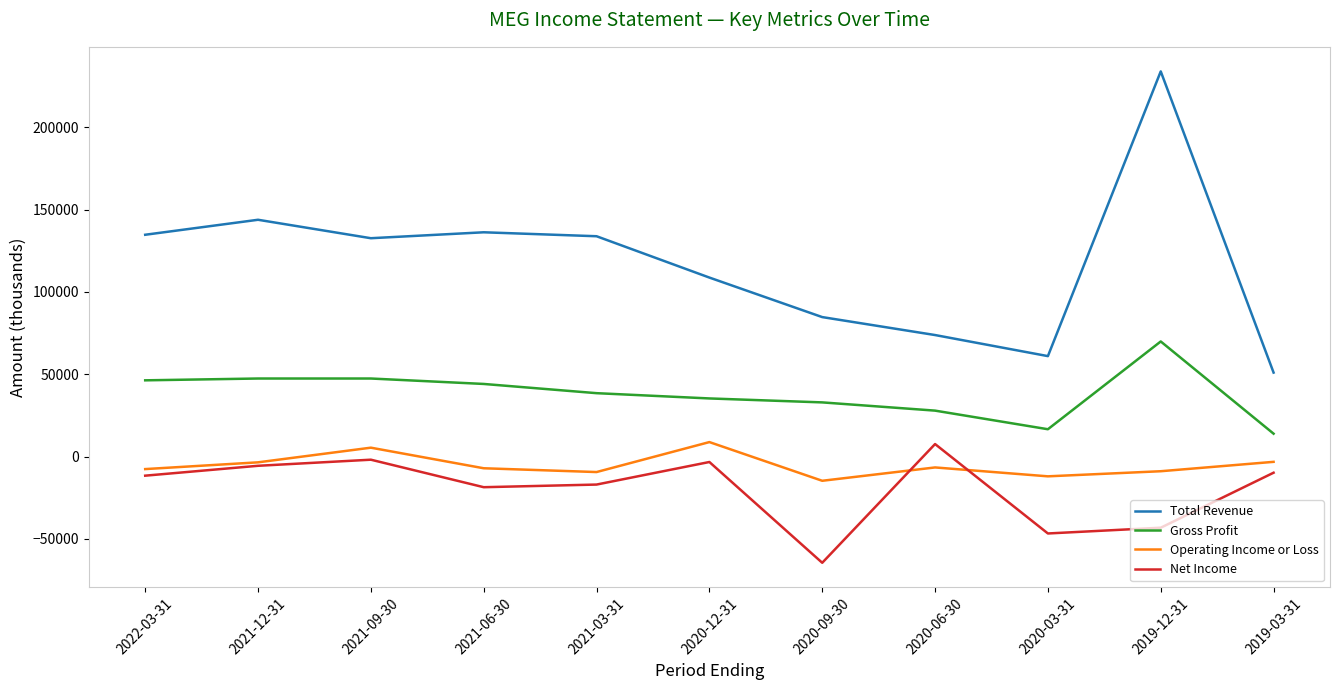

The value of Gross Profit at 2020-09-30 is 32900. True or false?

True